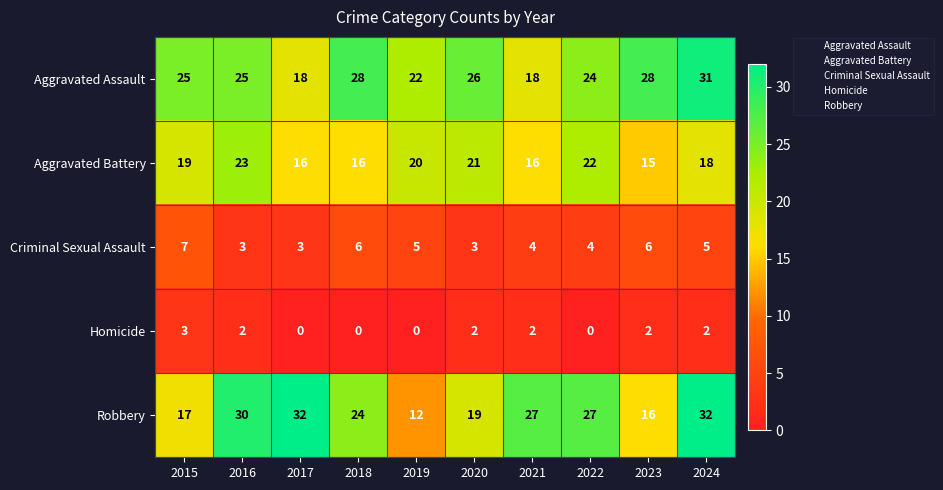

What is the sum of the Robbery values at 2021 and 2024?

59